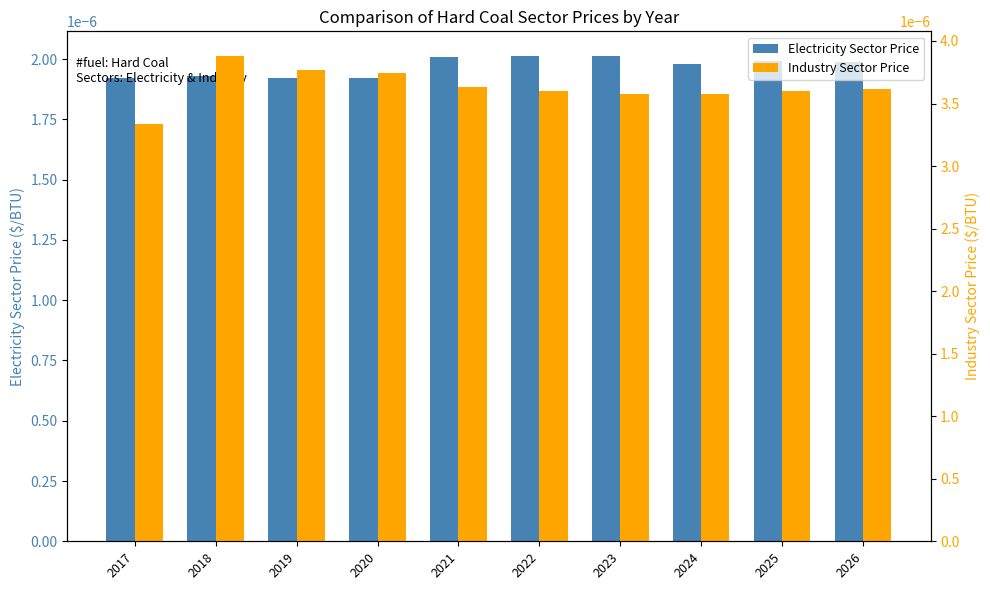

Rank the series by their maximum value, from highest to lowest.

Industry Sector Price, Electricity Sector Price